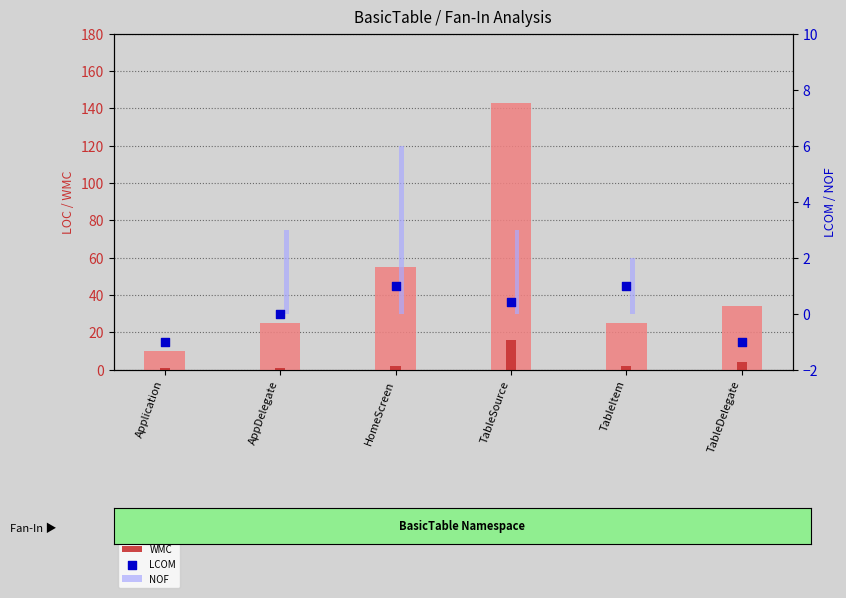

What are all the series names shown in the legend?

LOC, WMC, NOF, LCOM